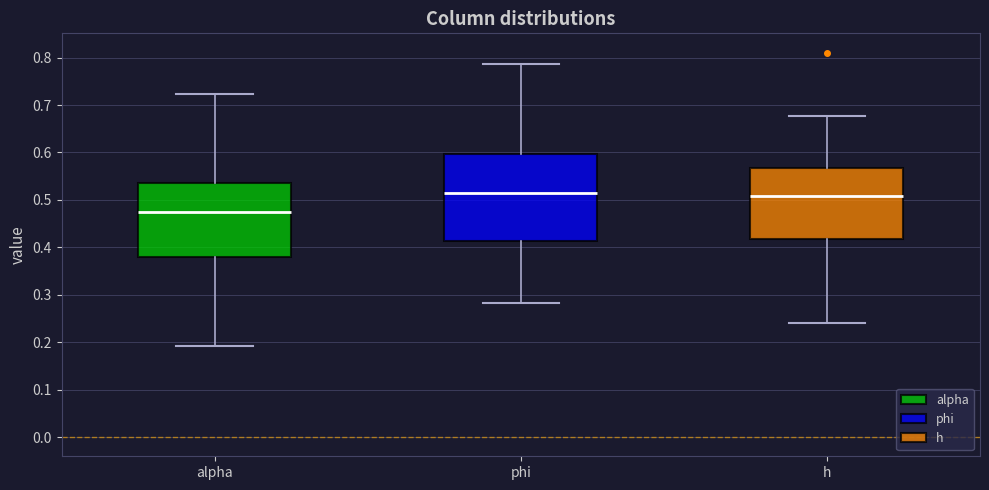

Reading left to right, read every box against the y-axis: the position of its median line, the range the box covers, and the ends of its whiskers. The values are not printed on the chart, so give them approximately, as read against the axis.

alpha: median 0.47, box 0.38 to 0.54, whiskers 0.19 to 0.72
phi: median 0.51, box 0.41 to 0.60, whiskers 0.28 to 0.79
h: median 0.51, box 0.42 to 0.57, whiskers 0.24 to 0.68